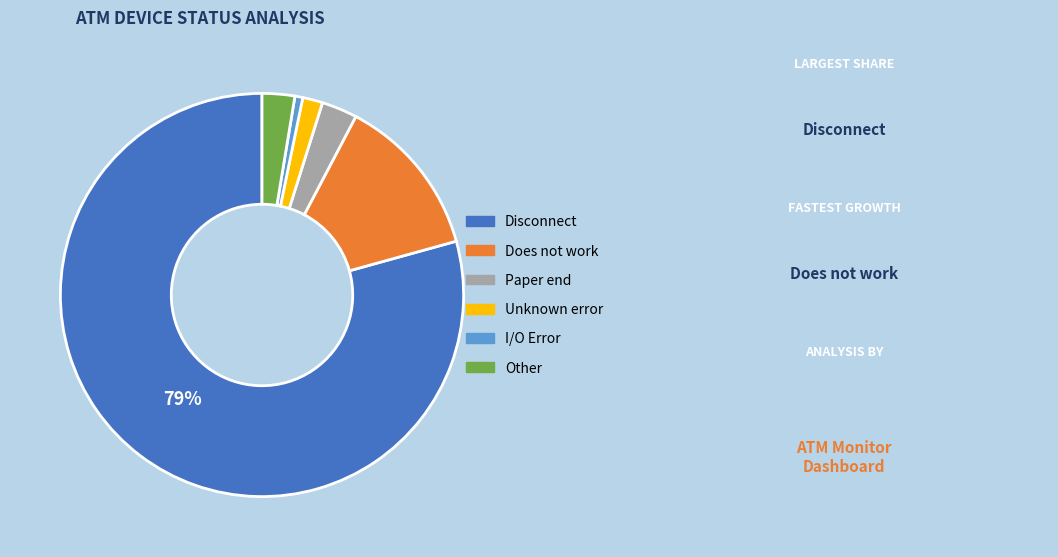

To the nearest percent, what is the average slice percentage?

17%